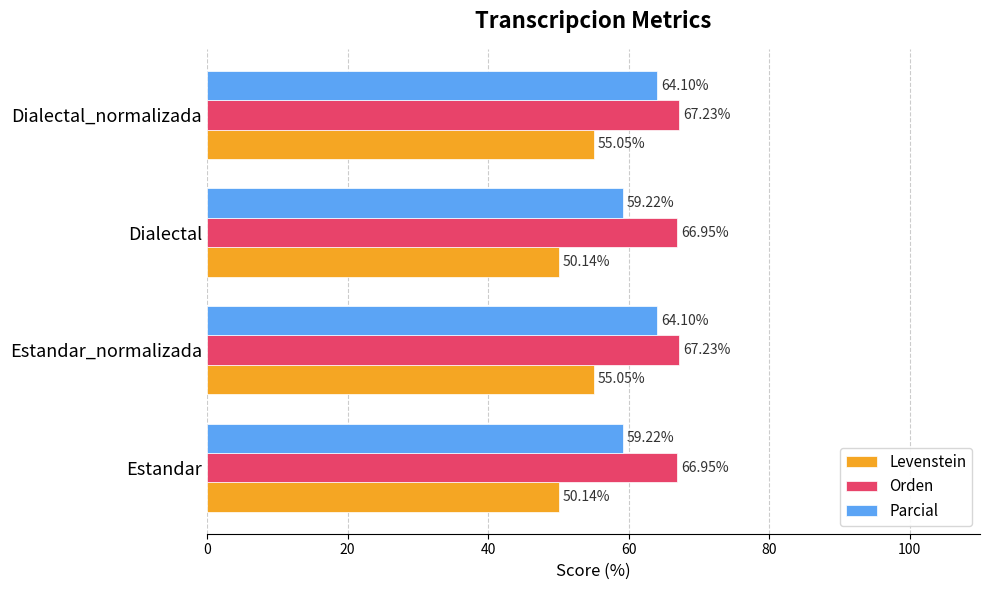

Rank the series by their average value, from highest to lowest.

Orden, Parcial, Levenstein